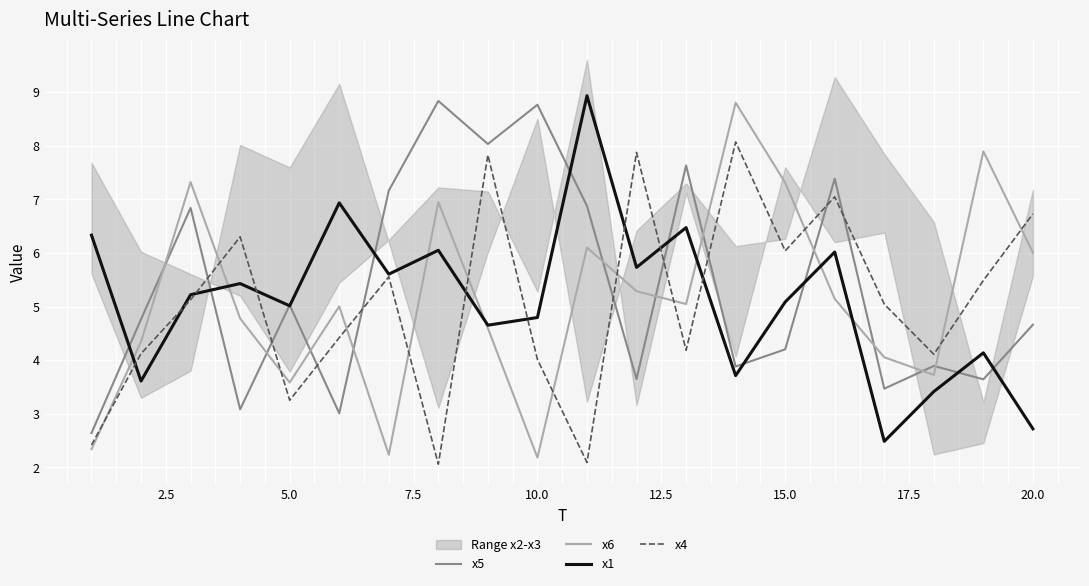

Which series has the largest total across all categories?

x5